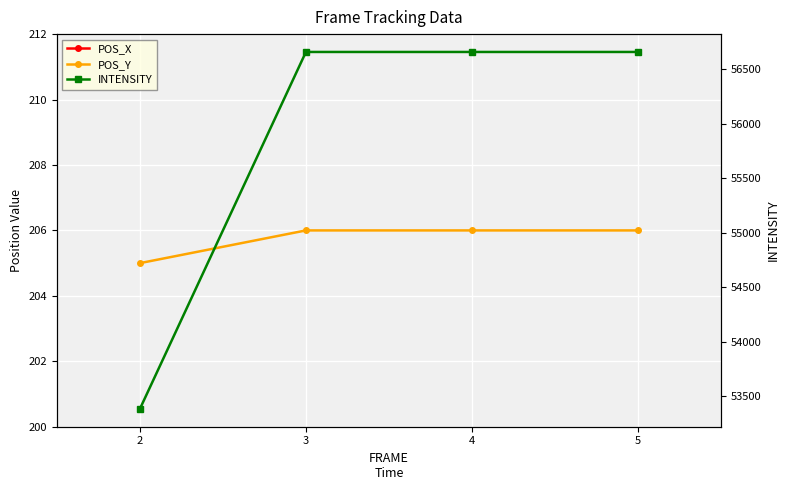

Between 3 and 5, which is larger?

3